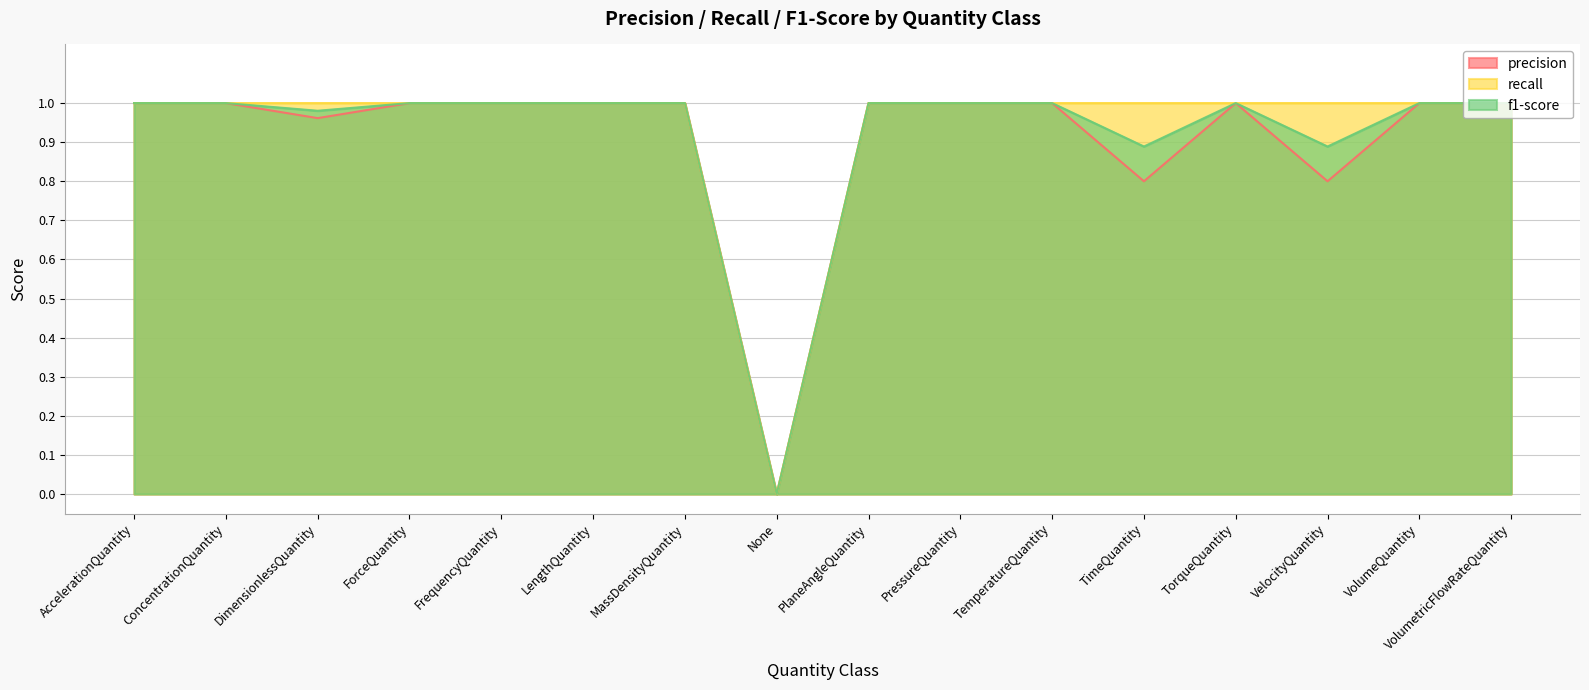

How many lines are shown in the chart?

3